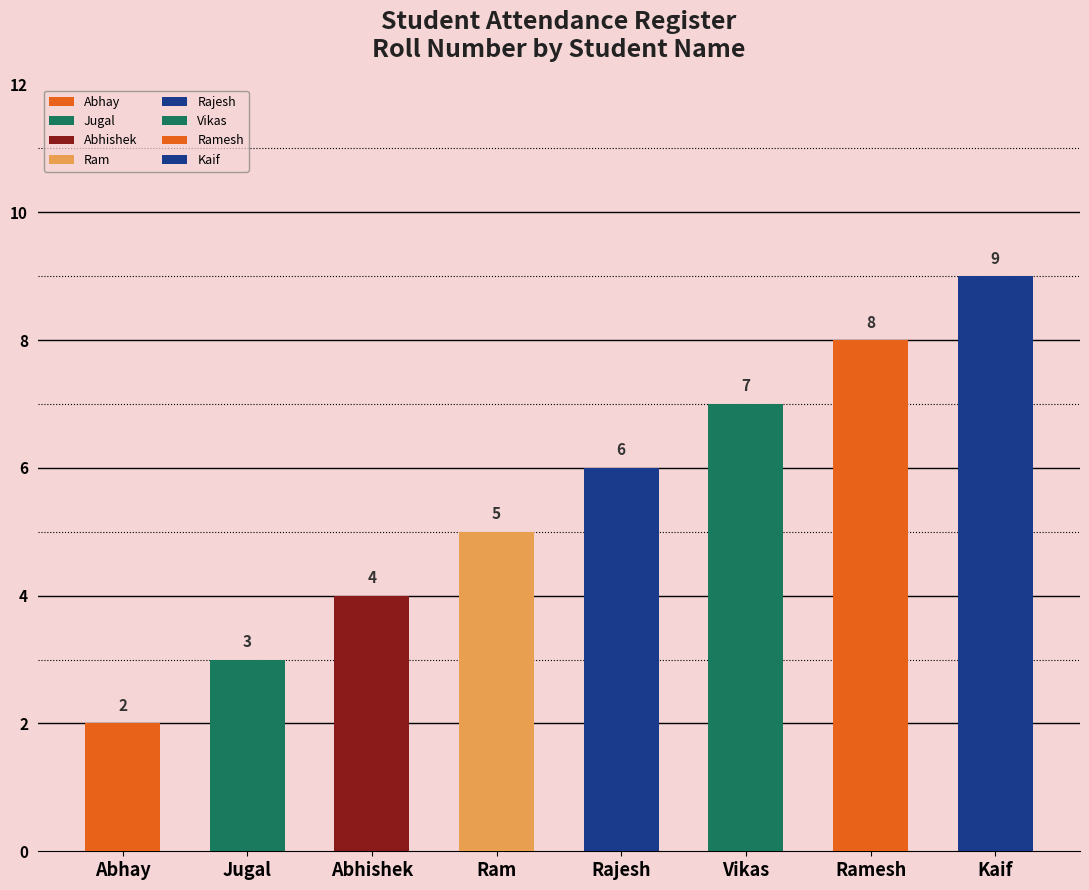

Reading right to left, transcribe all the data shown in this chart.

9	8	7	6	5	4	3	2